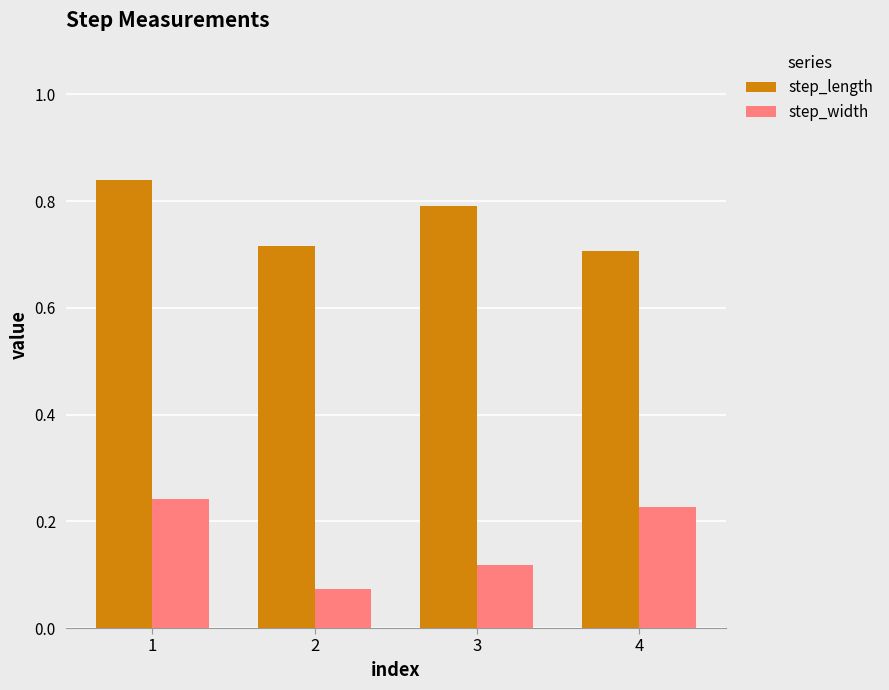

Between 2 and 4, which series saw the biggest shift?

step_width